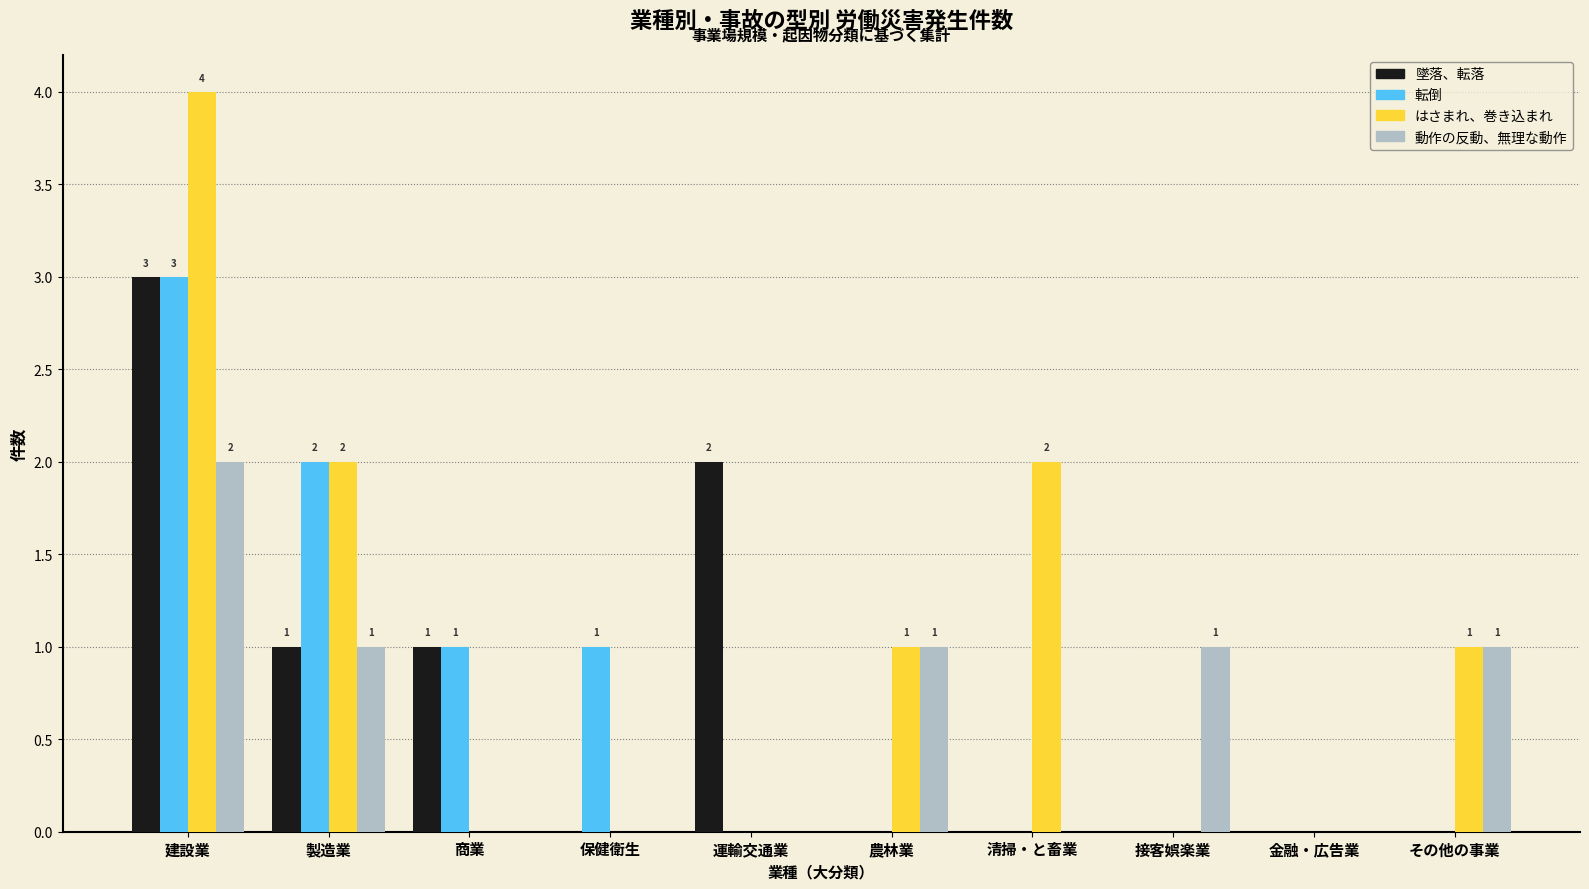

Does the chart contain stacked bars?

No